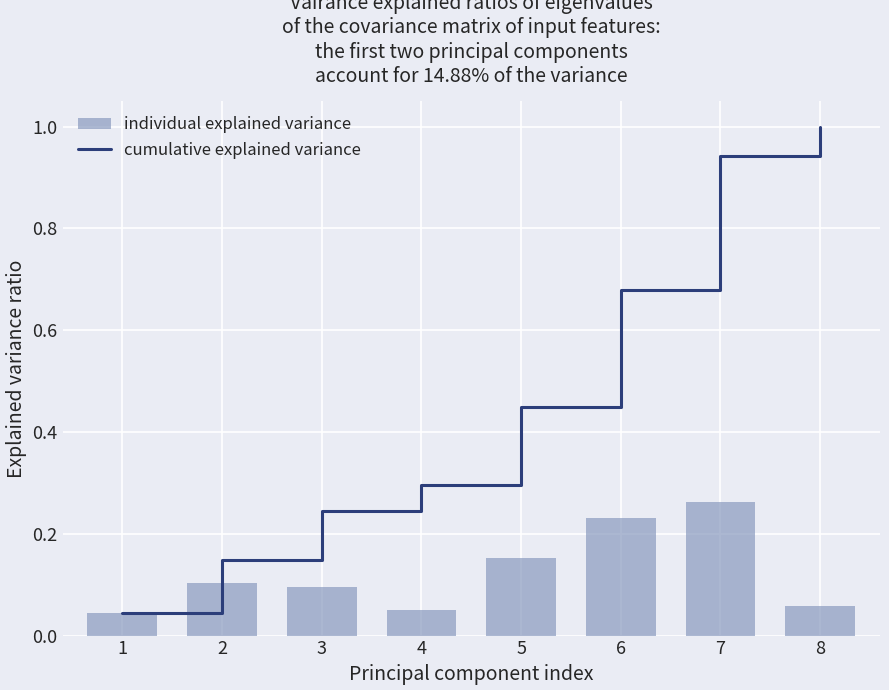

Reading right to left, transcribe all the data shown in this chart.

cumulative explained variance: 1.0	0.9	0.7	0.4	0.3	0.2	0.1	0.0
individual explained variance: 0.1	0.3	0.2	0.2	0.1	0.1	0.1	0.0